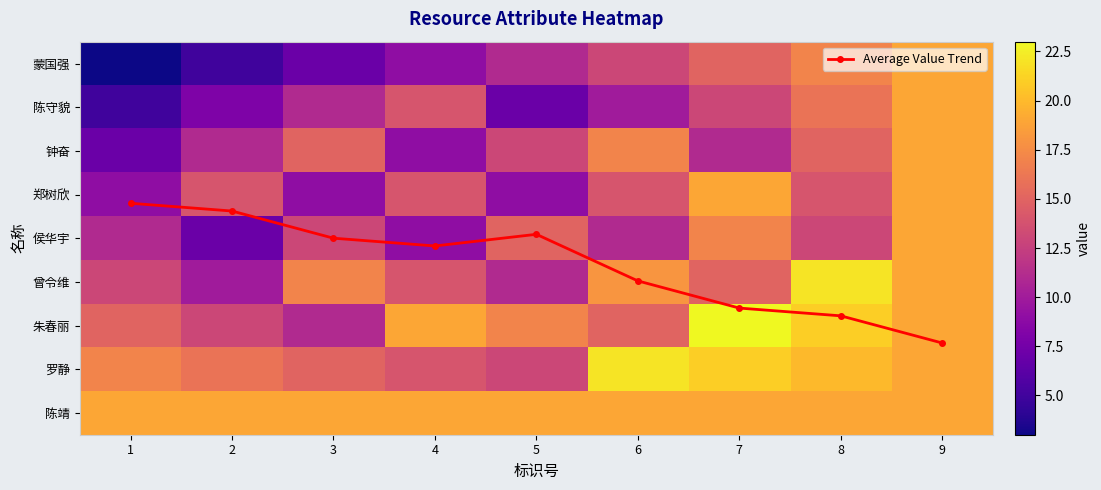

What is the difference between the highest and lowest values at 5?

15.1